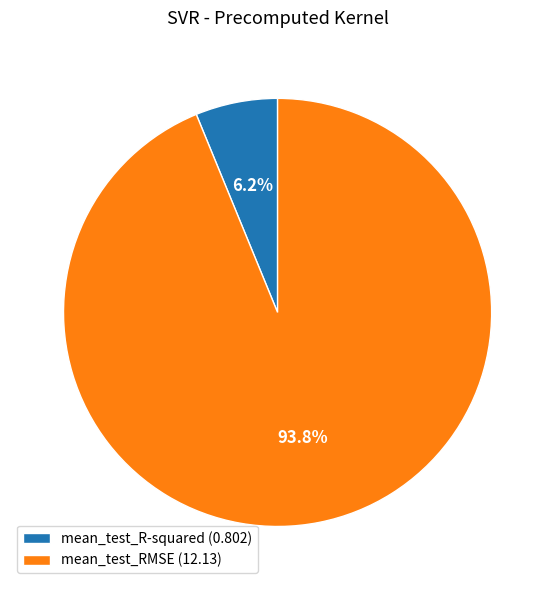

True or false: mean_test_R-squared accounts for 6% of the total.

True